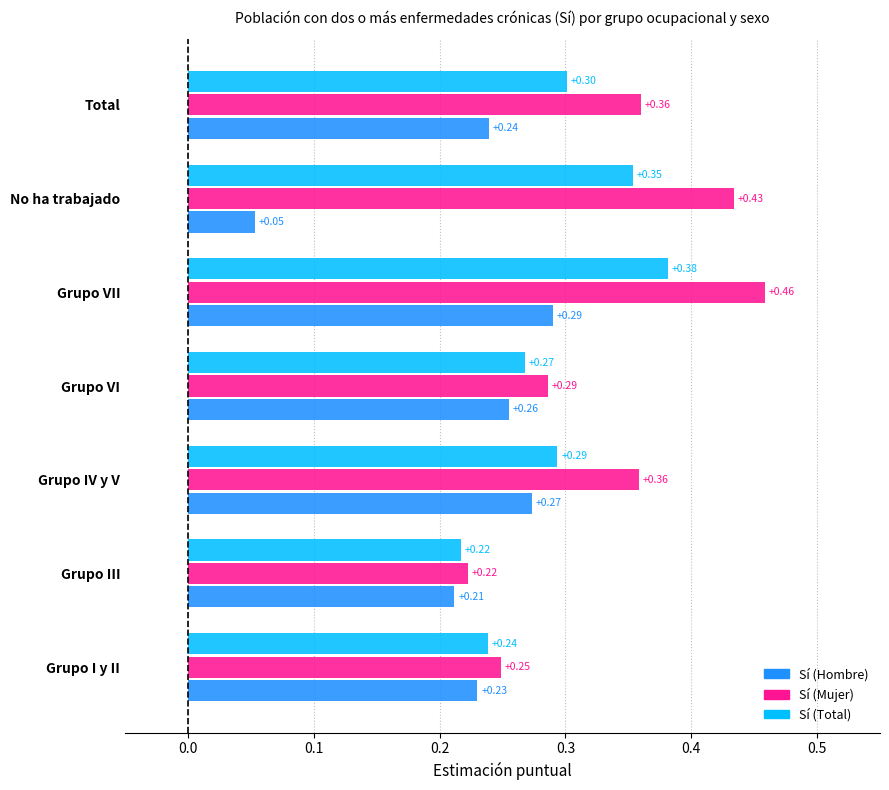

Count the number of categories in the chart.

7